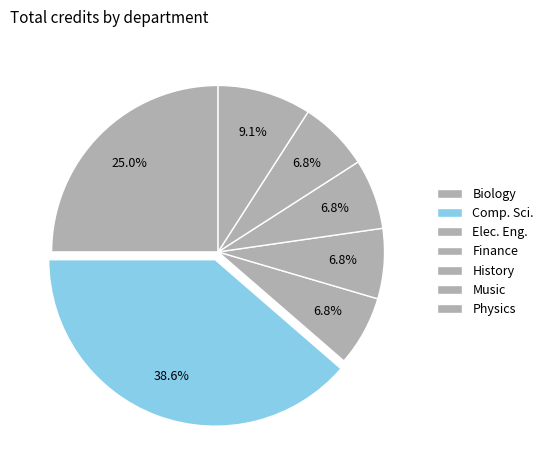

Does Physics account for over 50% of the chart?

No